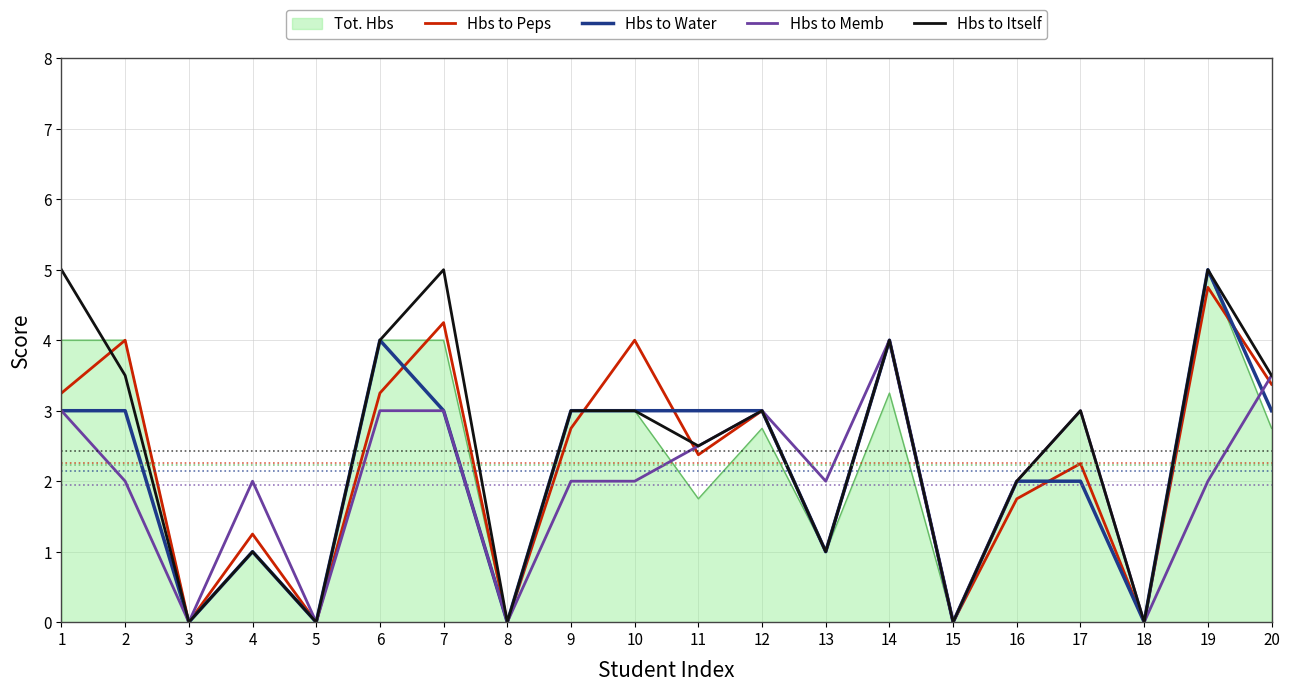

What is the maximum value shown in the chart?

5.0